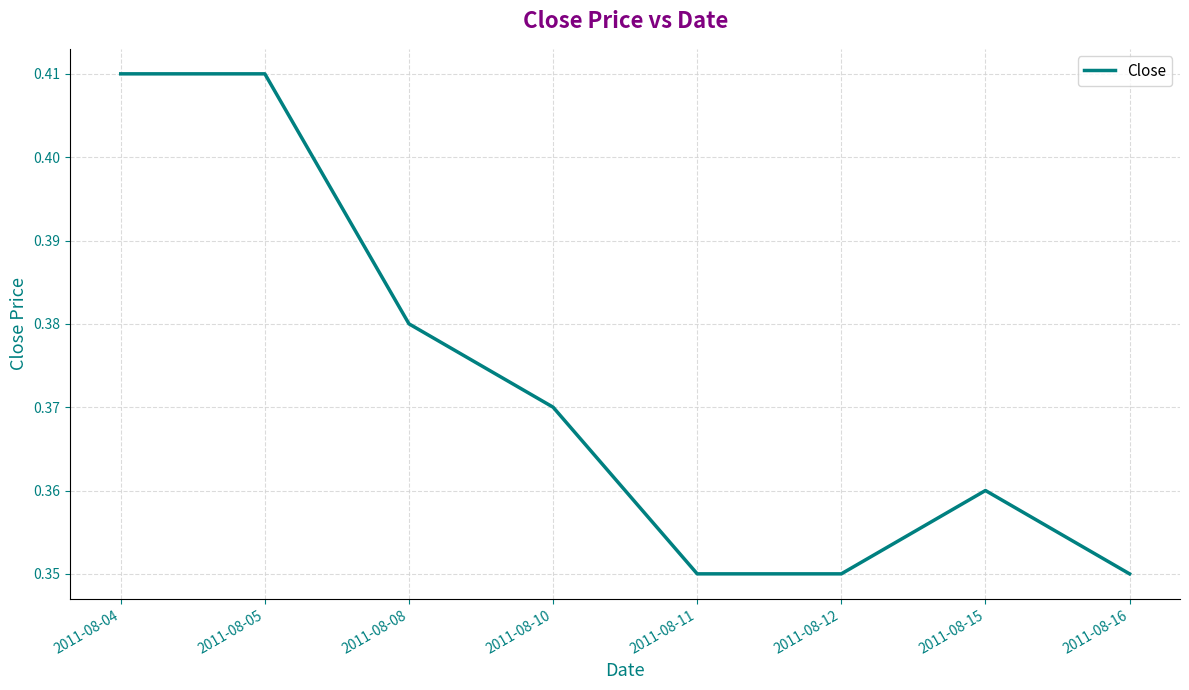

True or false: the data has more than 0 interior local peaks.

True